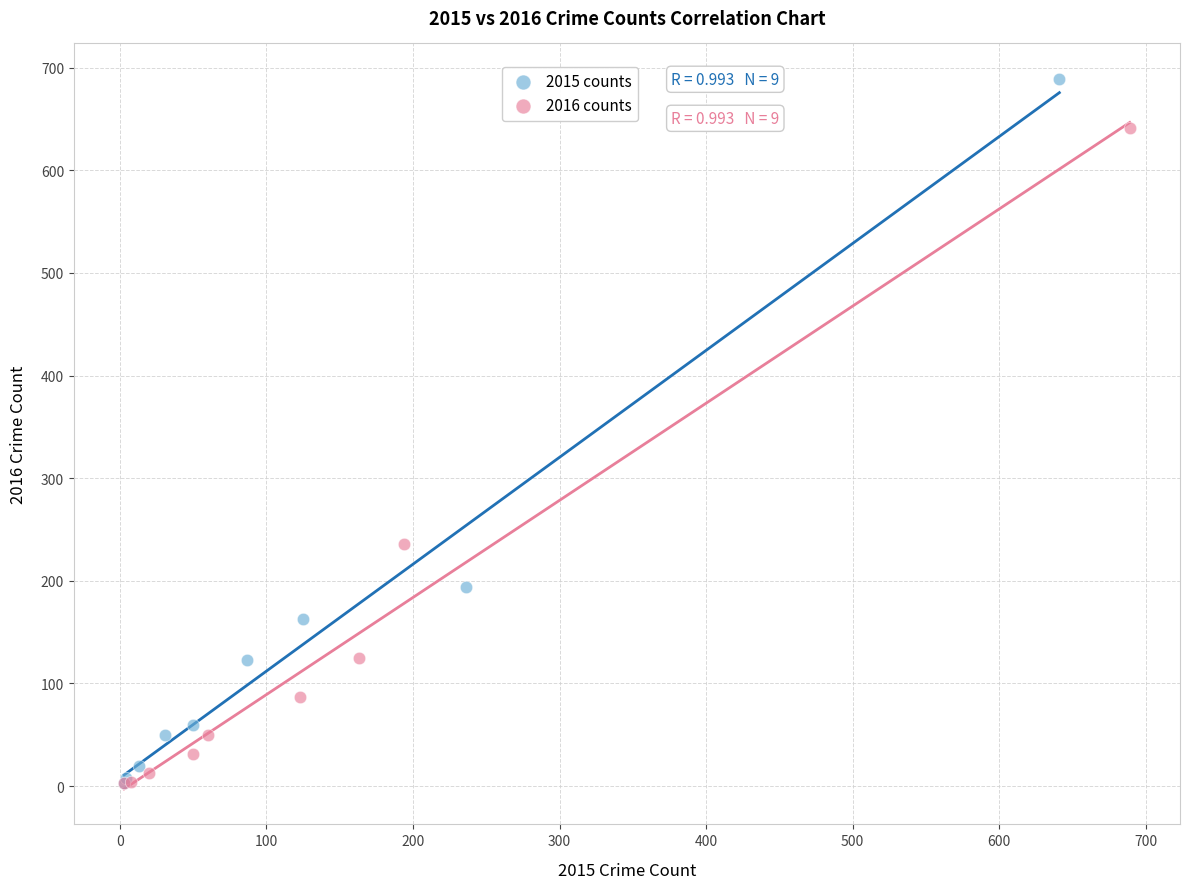

Which series reaches the maximum Y coordinate?

2015 counts